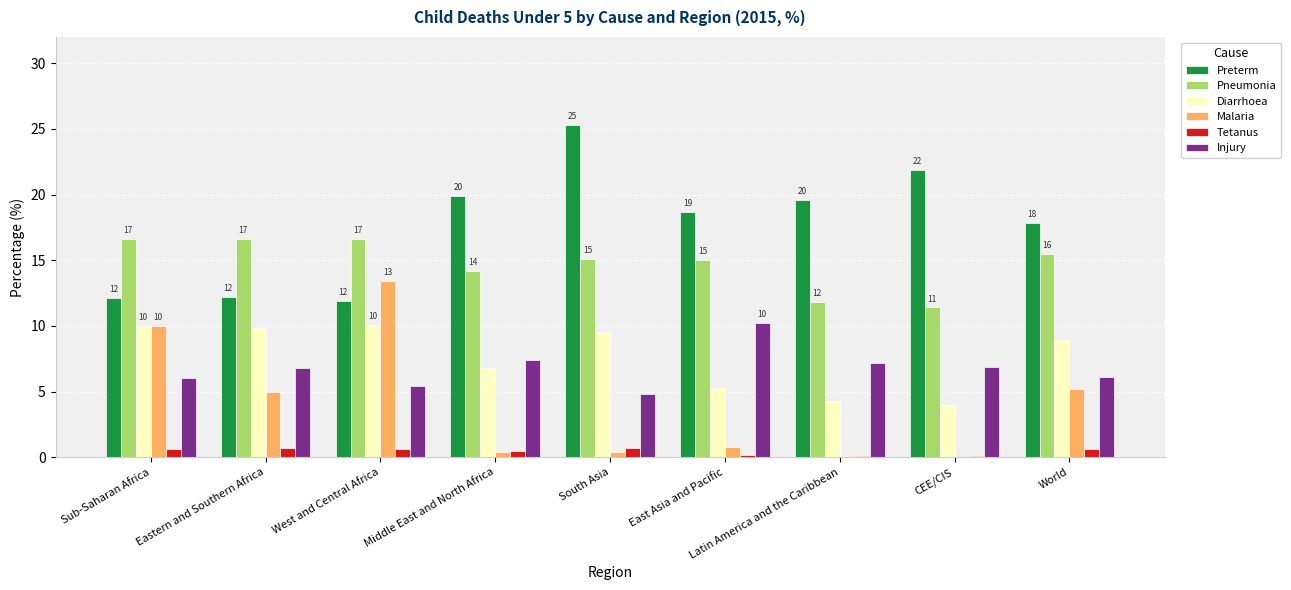

Between South Asia and World, which series saw the biggest shift?

Preterm